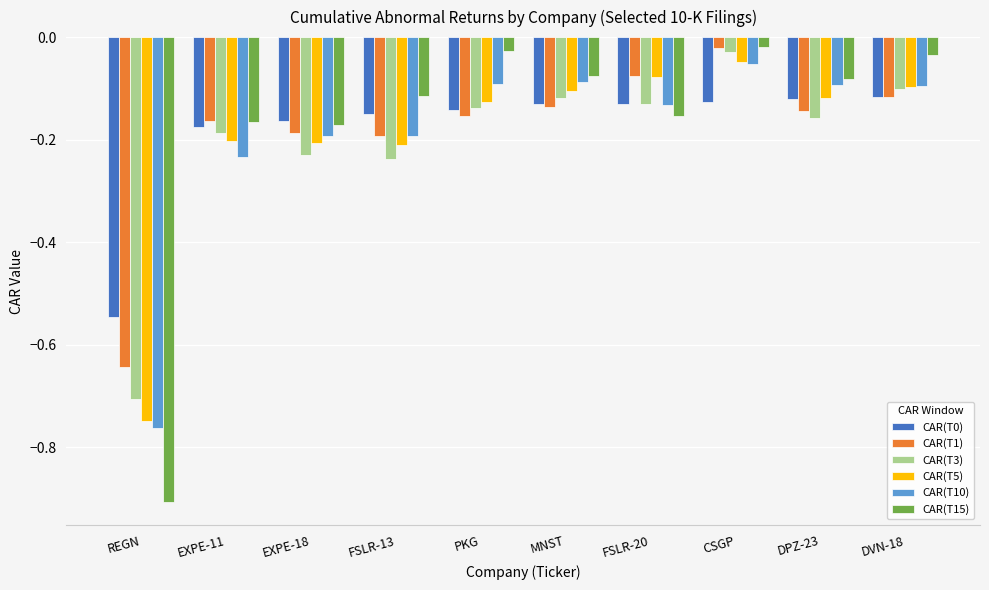

What is the sum of all CAR(T1) values?

-1.8